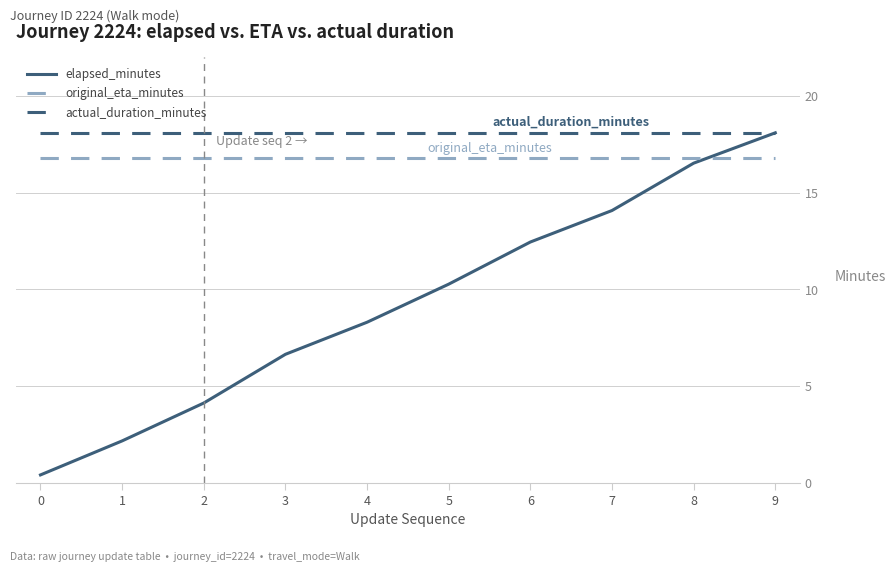

Rank the series at 5 from highest to lowest value.

actual_duration_minutes, original_eta_minutes, elapsed_minutes